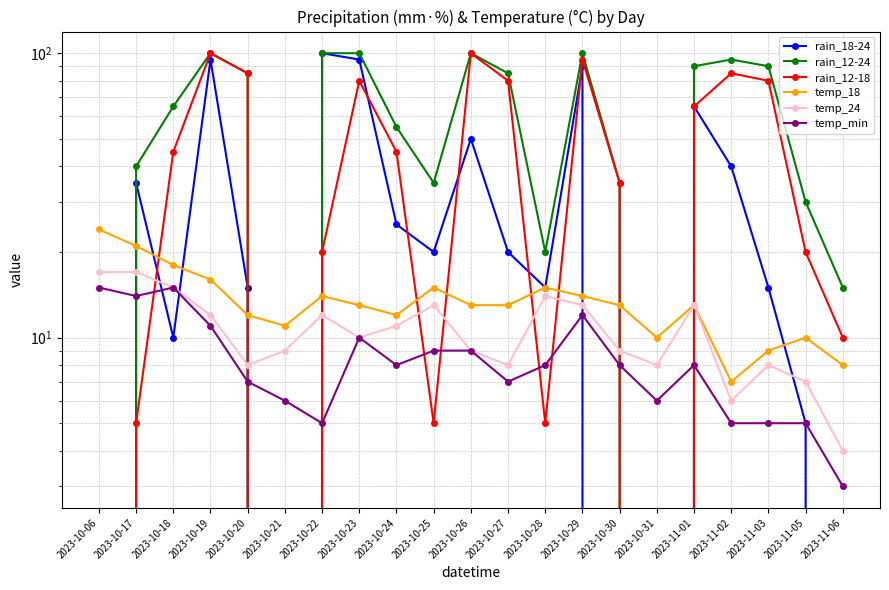

How many values in the rain_18-24 series exceed 20?

9